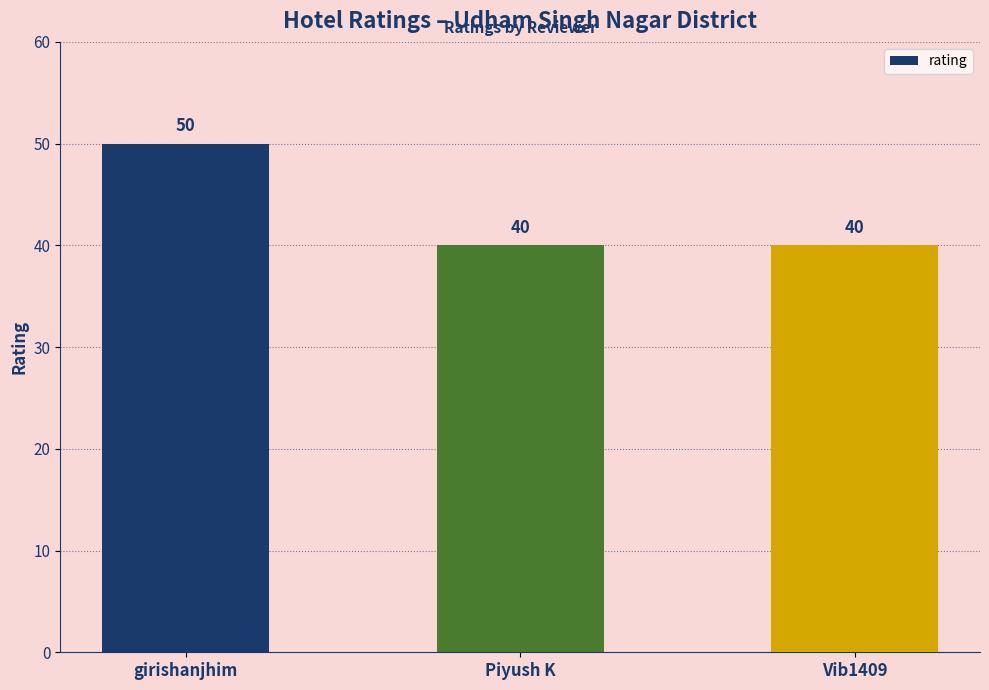

What is the label of the 2nd bar from the left?

Piyush K